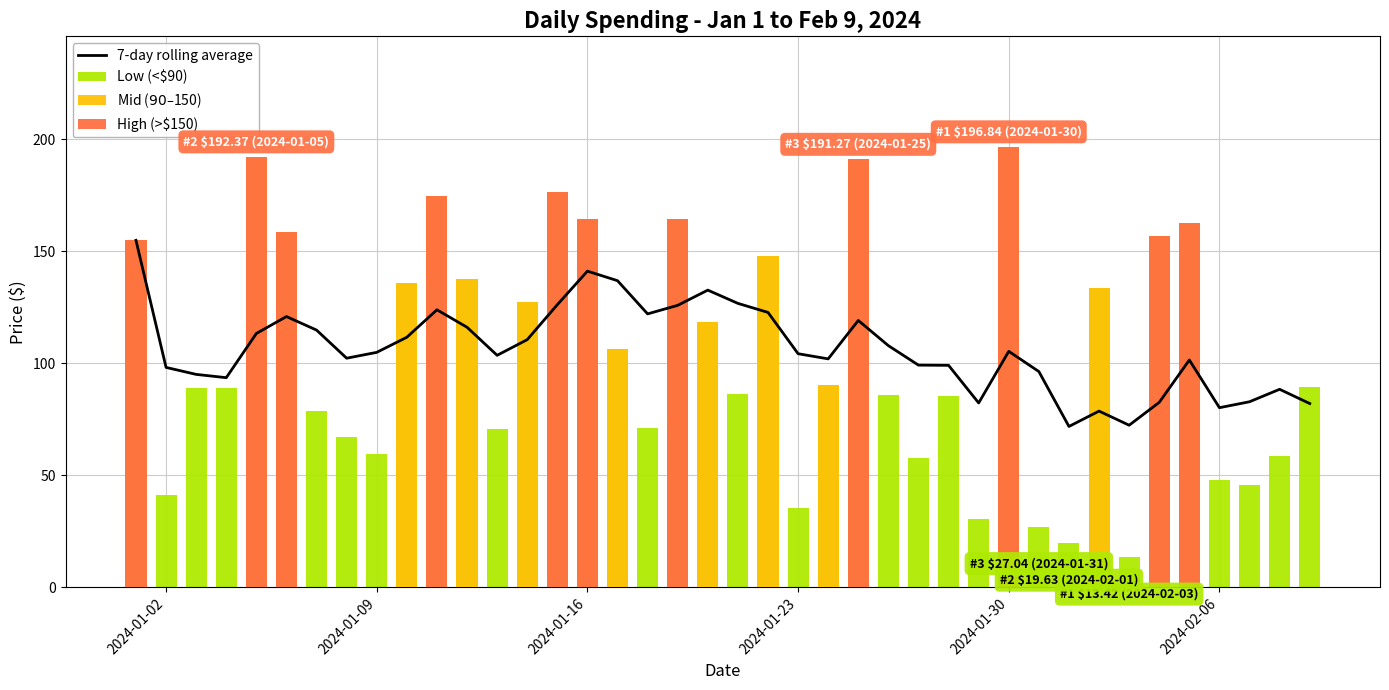

Is it true that 7-day rolling average equals 24.7 at 27?

False